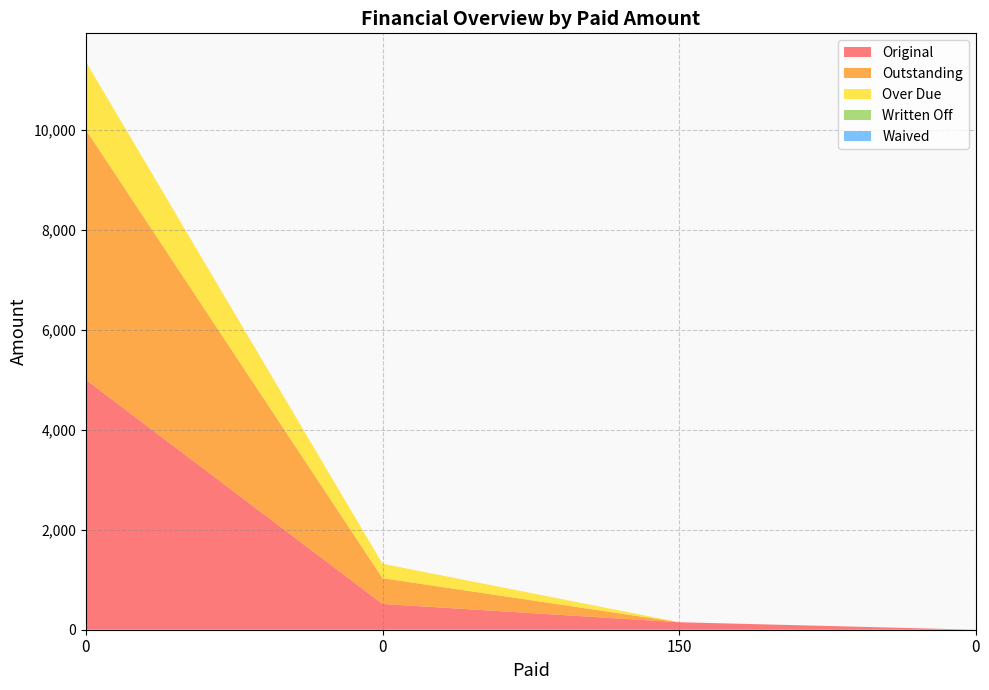

Reading left to right, extract all data points from this chart.

Original: 5000.0	515.8	150.0	0.0
Outstanding: 5000.0	515.8	0.0	0.0
Over Due: 1361.3	287.7	0.0	0.0
Written Off: 0.0	0.0	0.0	0.0
Waived: 0.0	0.0	0.0	0.0